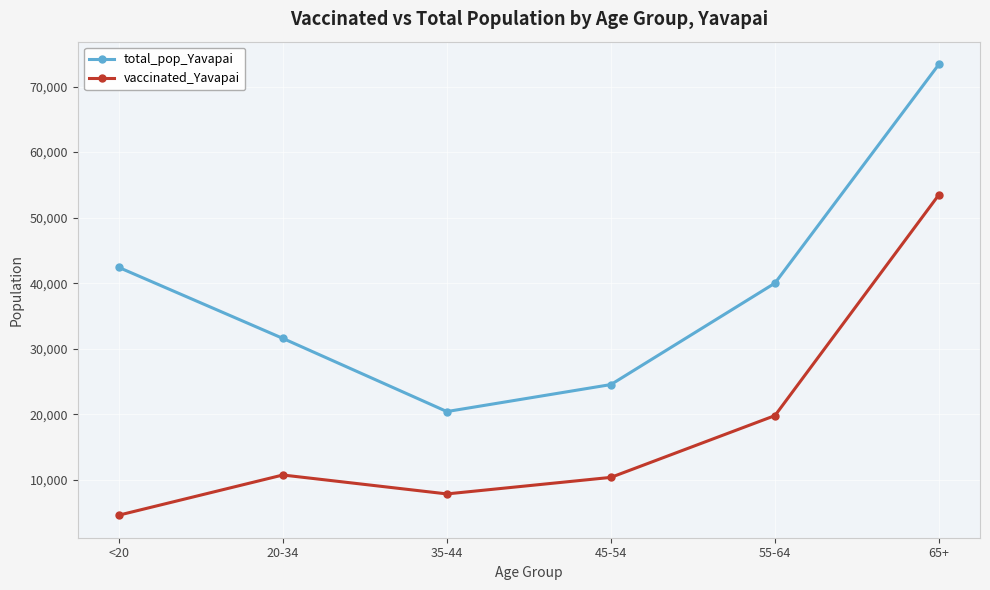

Is the value of vaccinated_Yavapai at 55-64 greater than the value of total_pop_Yavapai at 45-54?

No